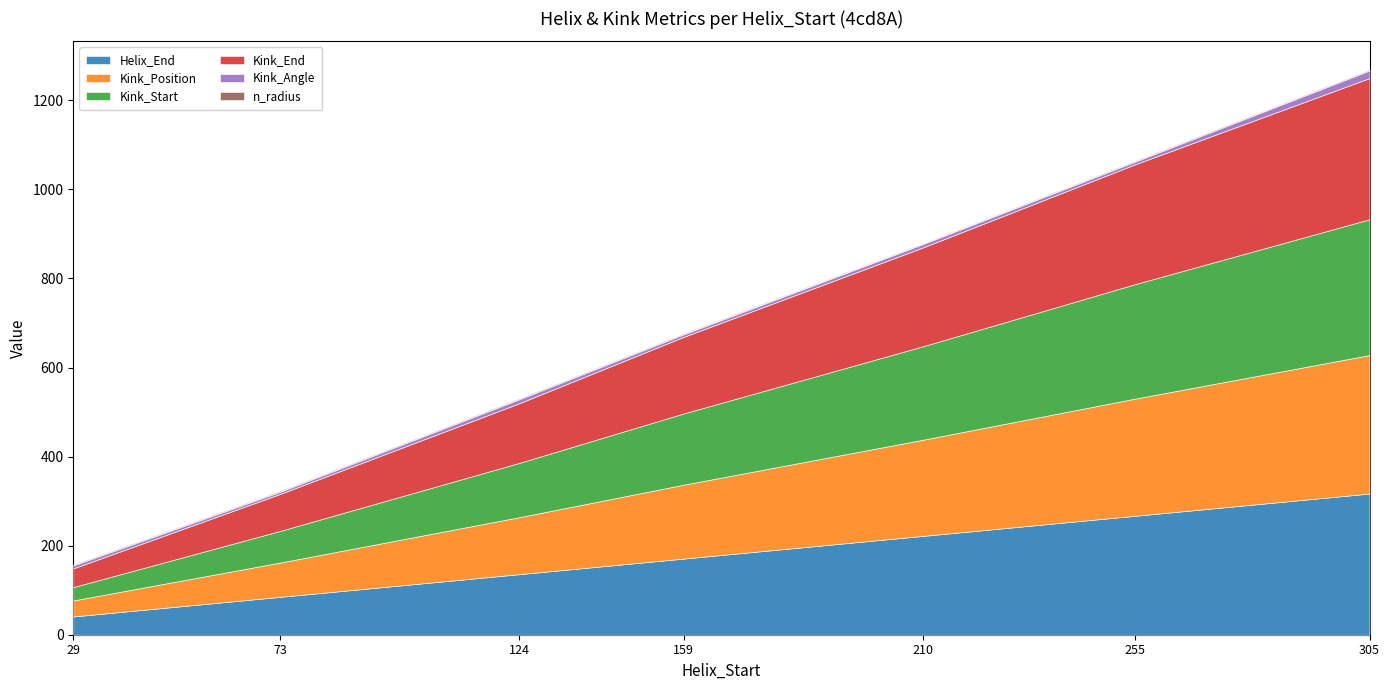

Which category has the highest value across all series?

305